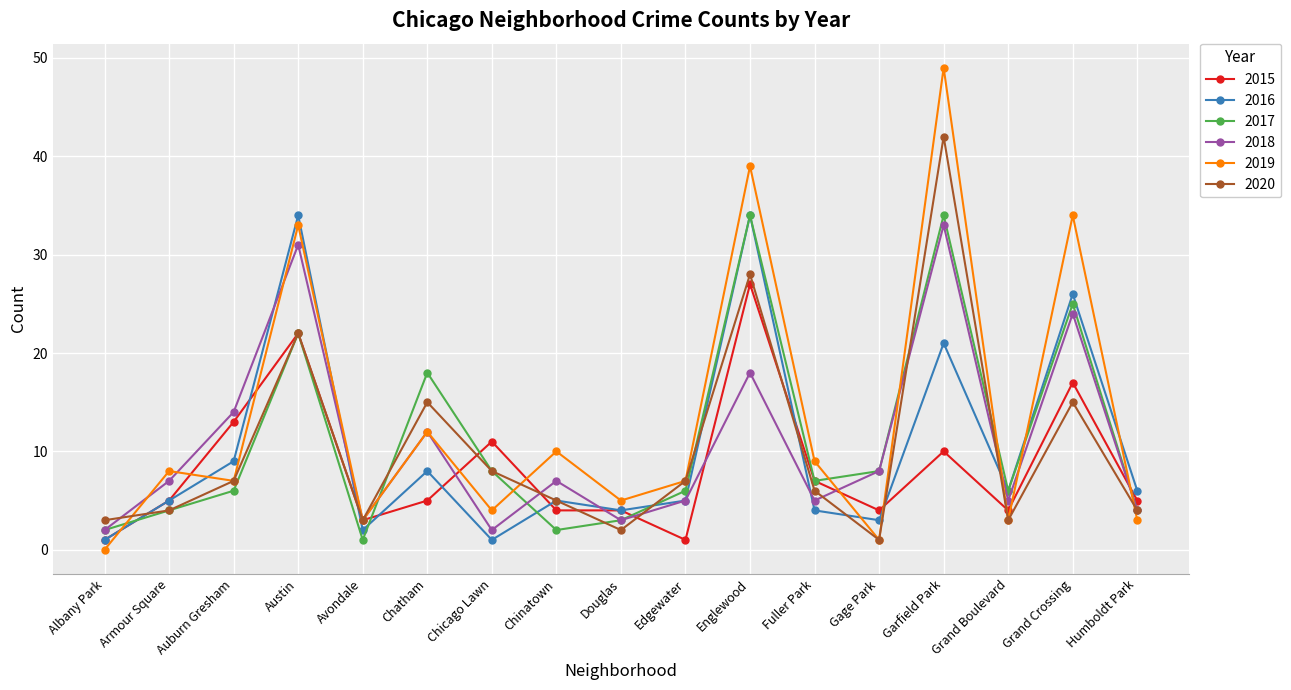

What are all the series names shown in the legend?

2015, 2016, 2017, 2018, 2019, 2020